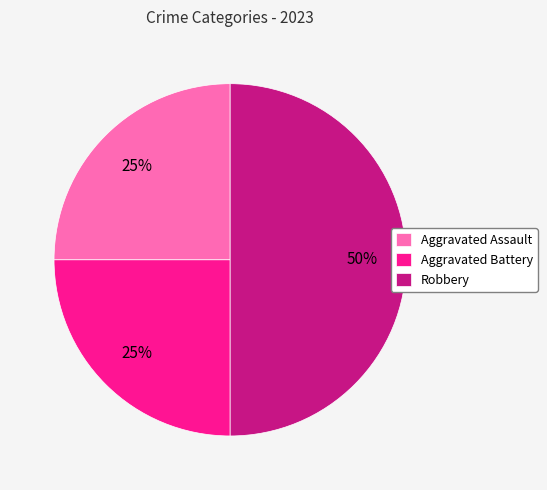

What is the largest slice in the pie chart?

Robbery